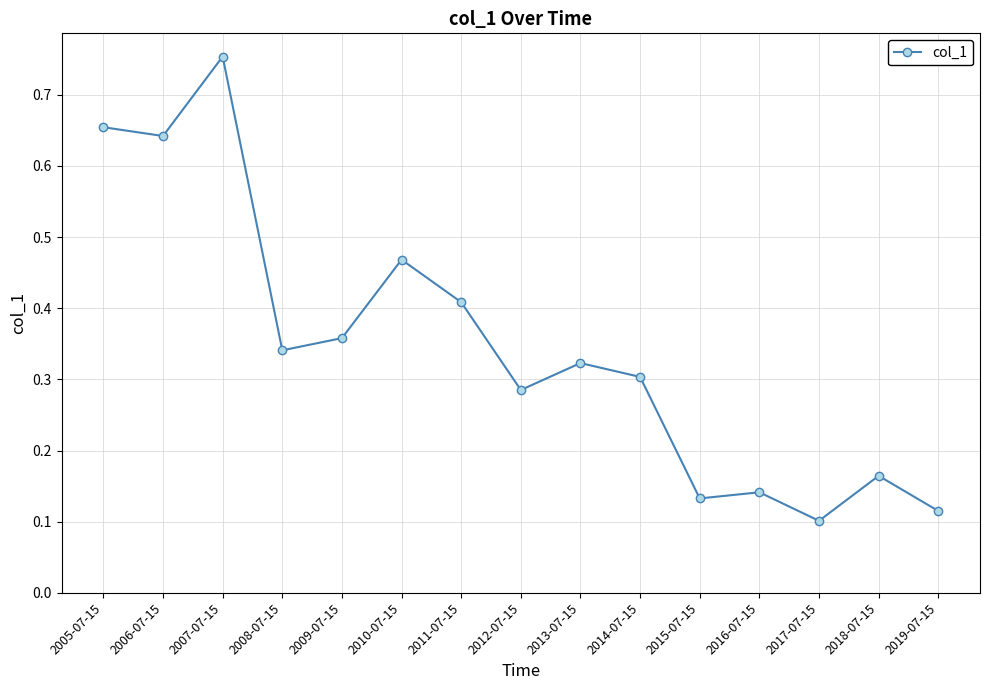

Where is the first local minimum?

2006-07-15